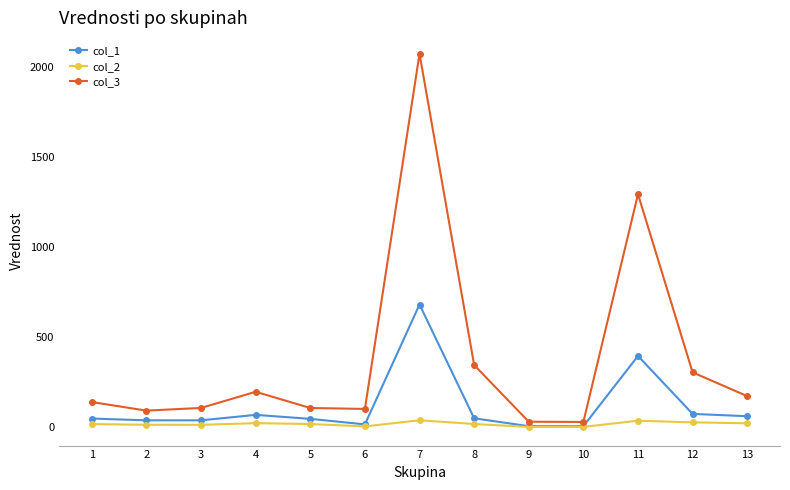

True or false: col_3 has more than 2 interior local peaks.

True